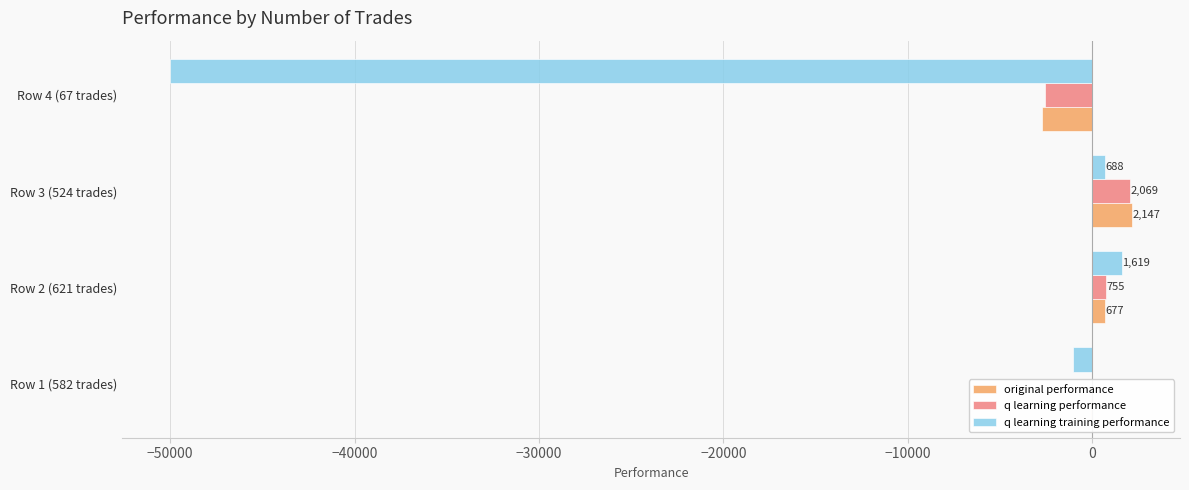

Where is q learning performance nearest to the value -257?

Row 1 (582 trades)